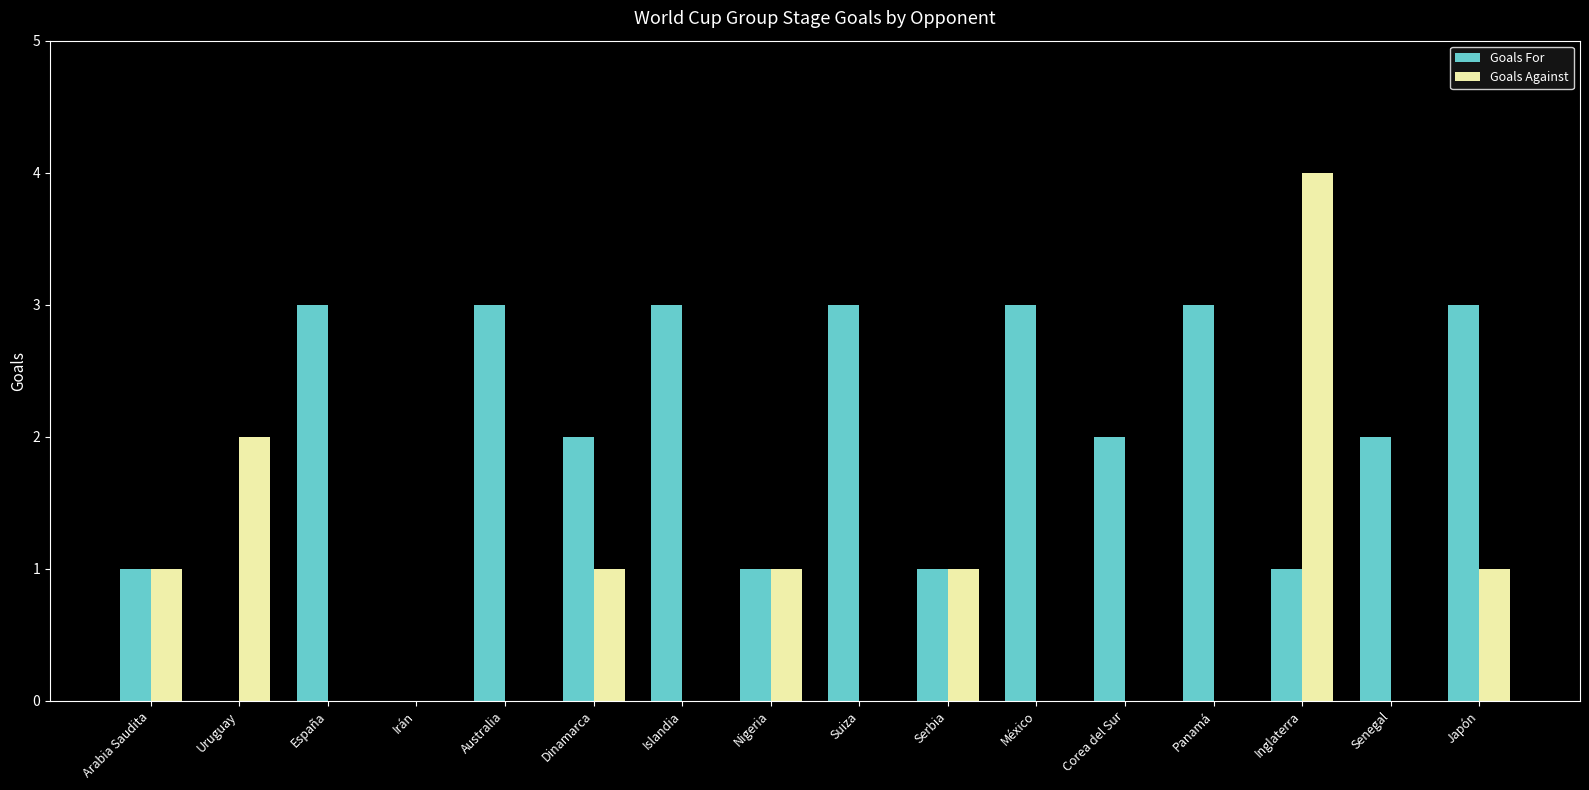

At which category does the chart reach its peak across all series?

Inglaterra